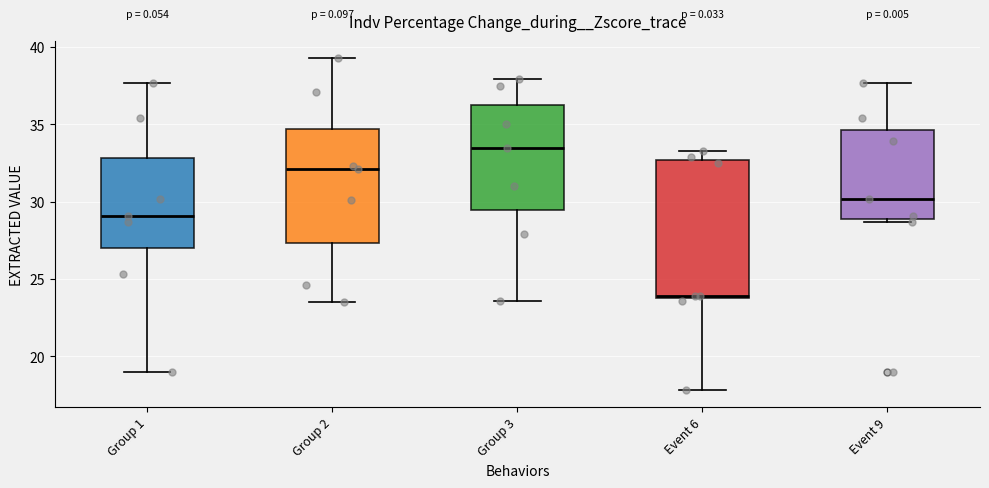

Where does the median line of the box for Group 2 sit on the y-axis? The values are not printed on the chart, so give them approximately, as read against the axis.

32.0